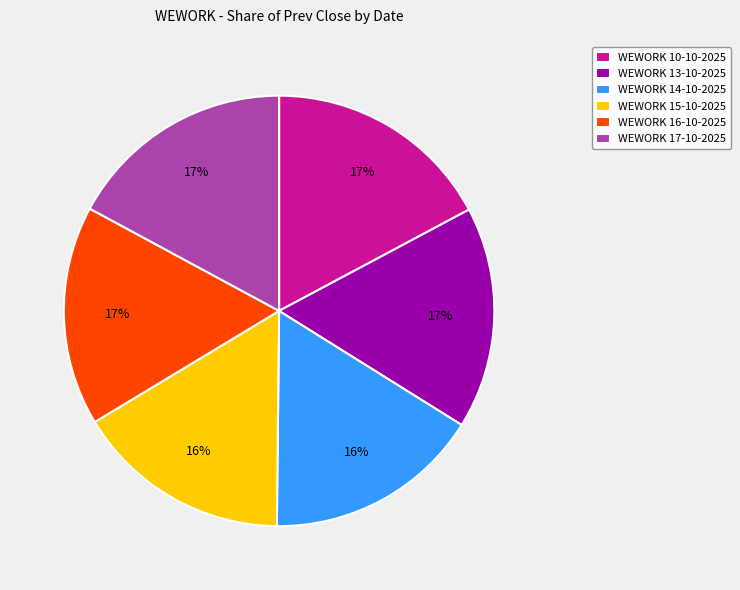

Approximately how many times larger is the value at WEWORK 16-10-2025 compared to WEWORK 13-10-2025?

1.0